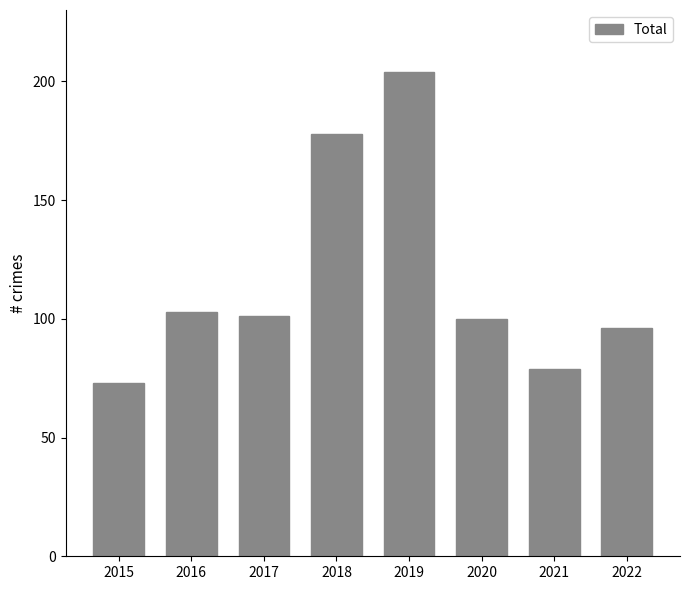

True or false: the data shows 109 at 2015.

False